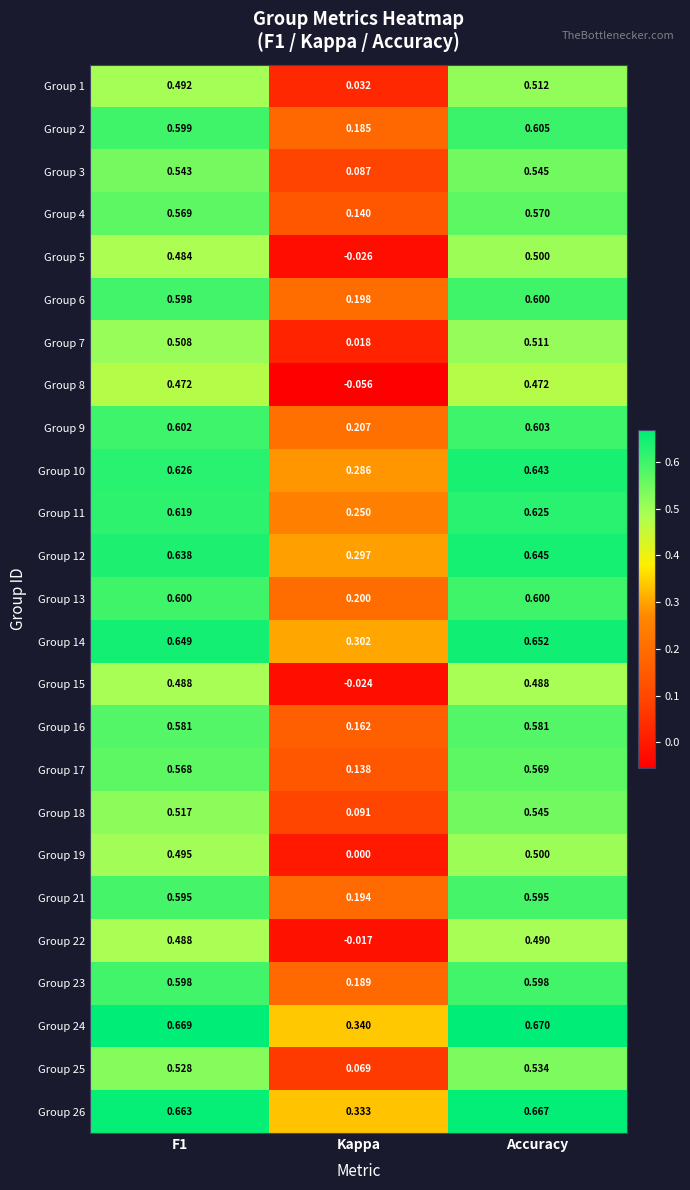

Which category has the lowest value in the Group 24 series?

Kappa